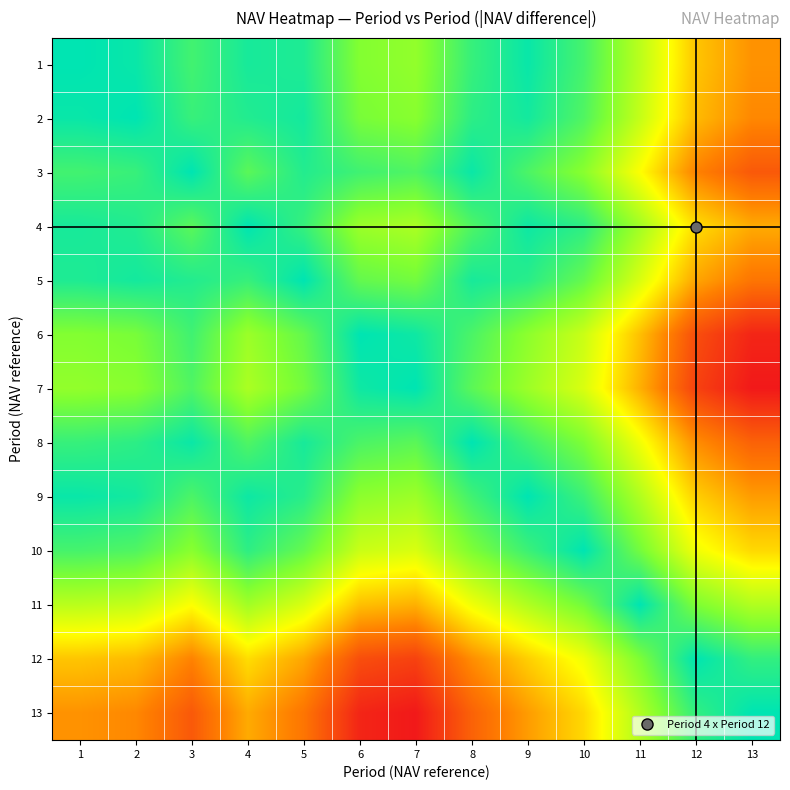

What is the spread (max minus min) of values at 1?

3.1